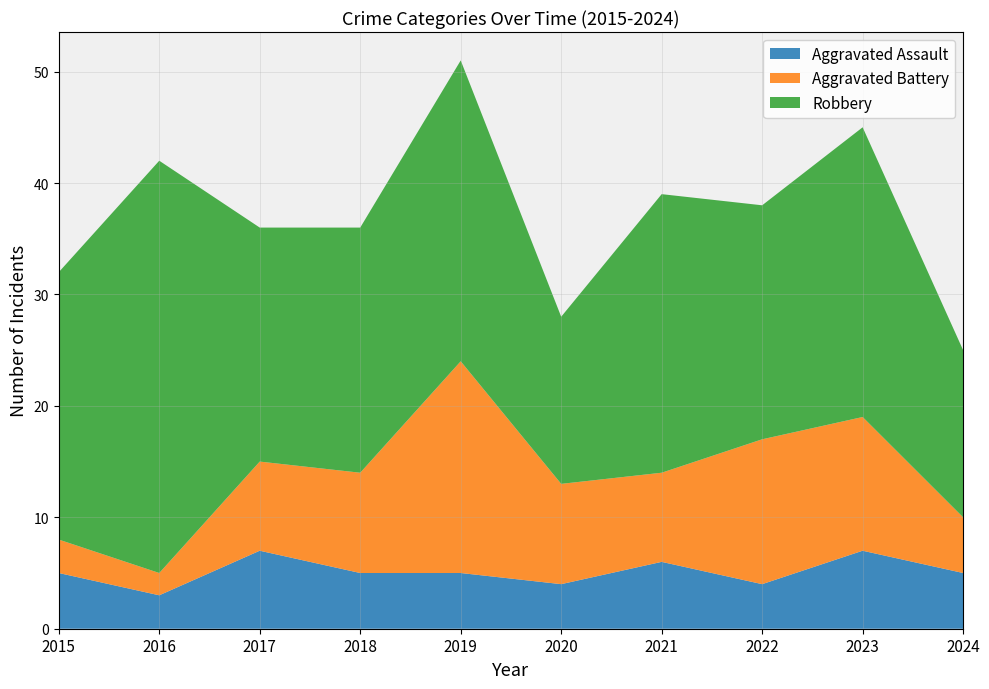

Reading left to right, transcribe all the data shown in this chart.

Aggravated Assault: 2015=5	2016=3	2017=7	2018=5	2019=5	2020=4	2021=6	2022=4	2023=7	2024=5
Aggravated Battery: 2015=3	2016=2	2017=8	2018=9	2019=19	2020=9	2021=8	2022=13	2023=12	2024=5
Robbery: 2015=24	2016=37	2017=21	2018=22	2019=27	2020=15	2021=25	2022=21	2023=26	2024=15